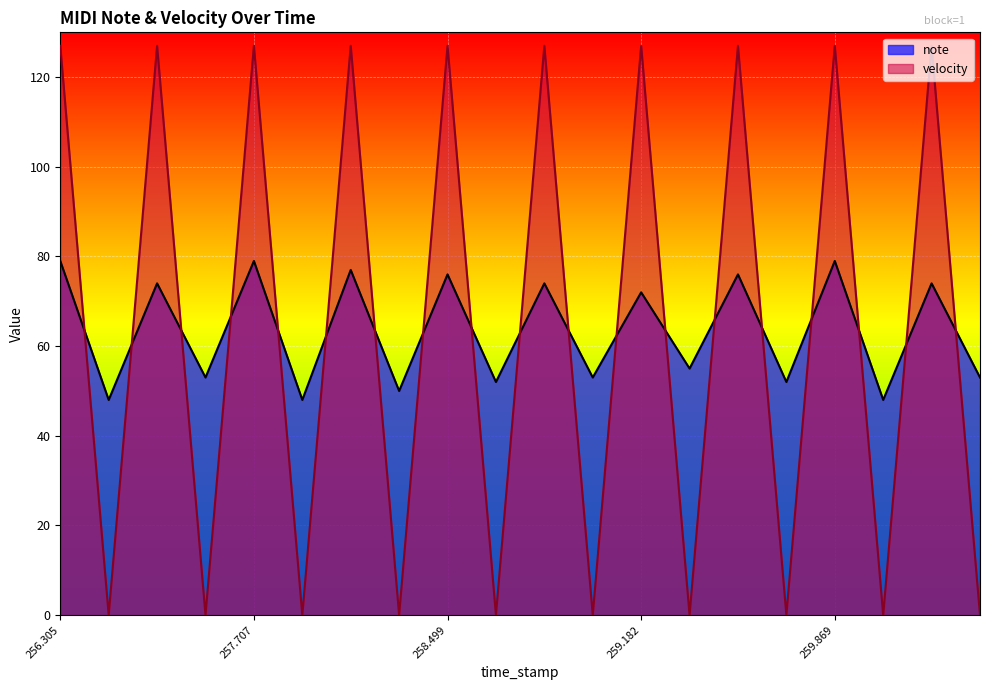

What position from the right is 259.541?

6